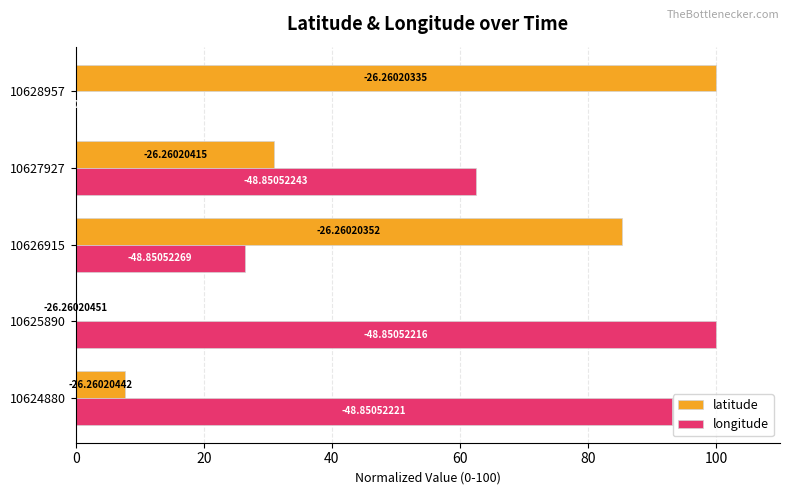

What are all the series names shown in the legend?

latitude, longitude